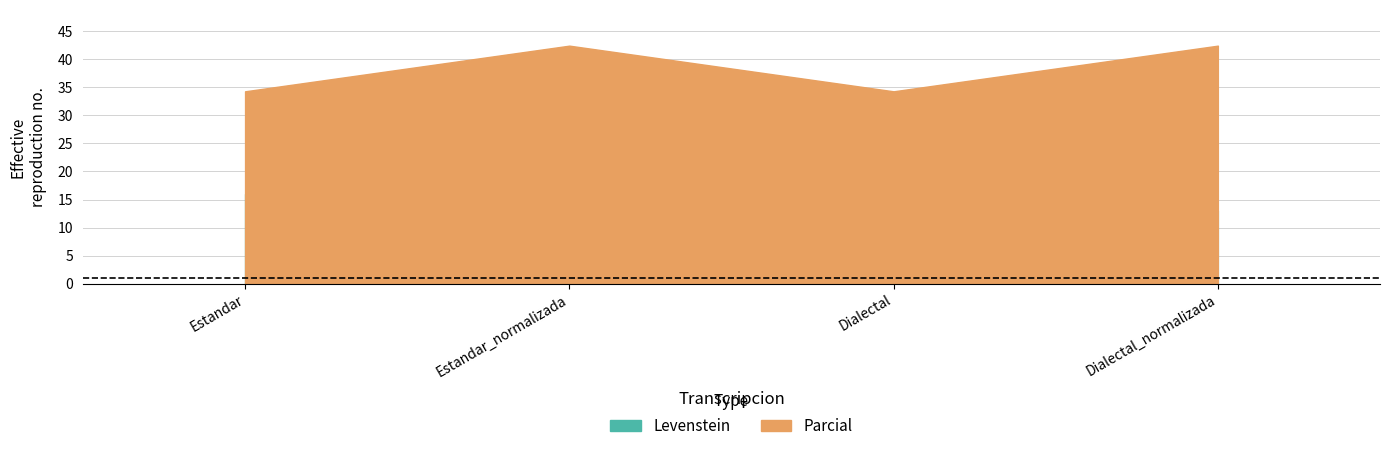

How many values in the Parcial series exceed 42?

2